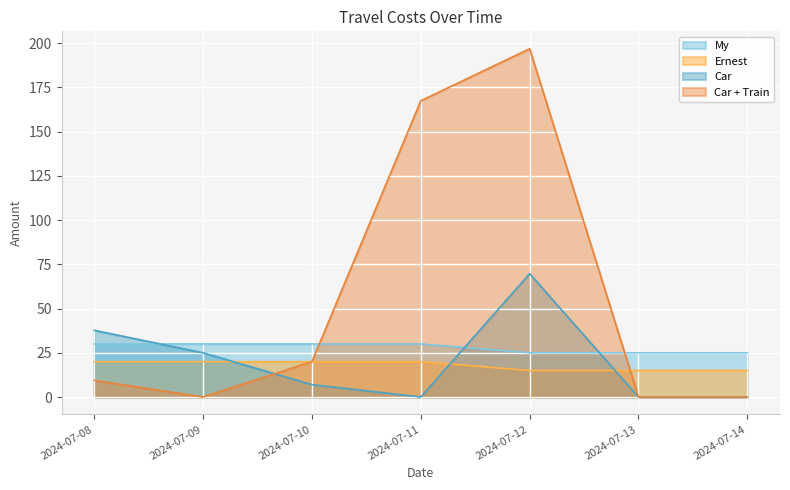

What is the approximate value of Car + Train at 2024-07-11?

167.4